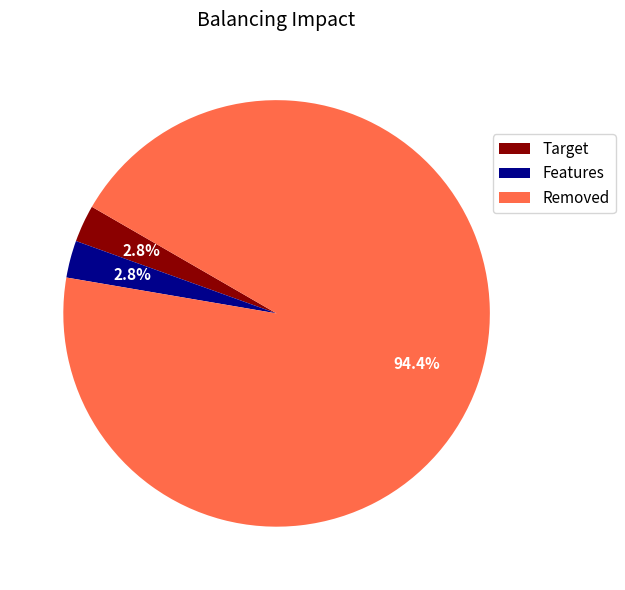

Which category accounts for the majority?

Removed